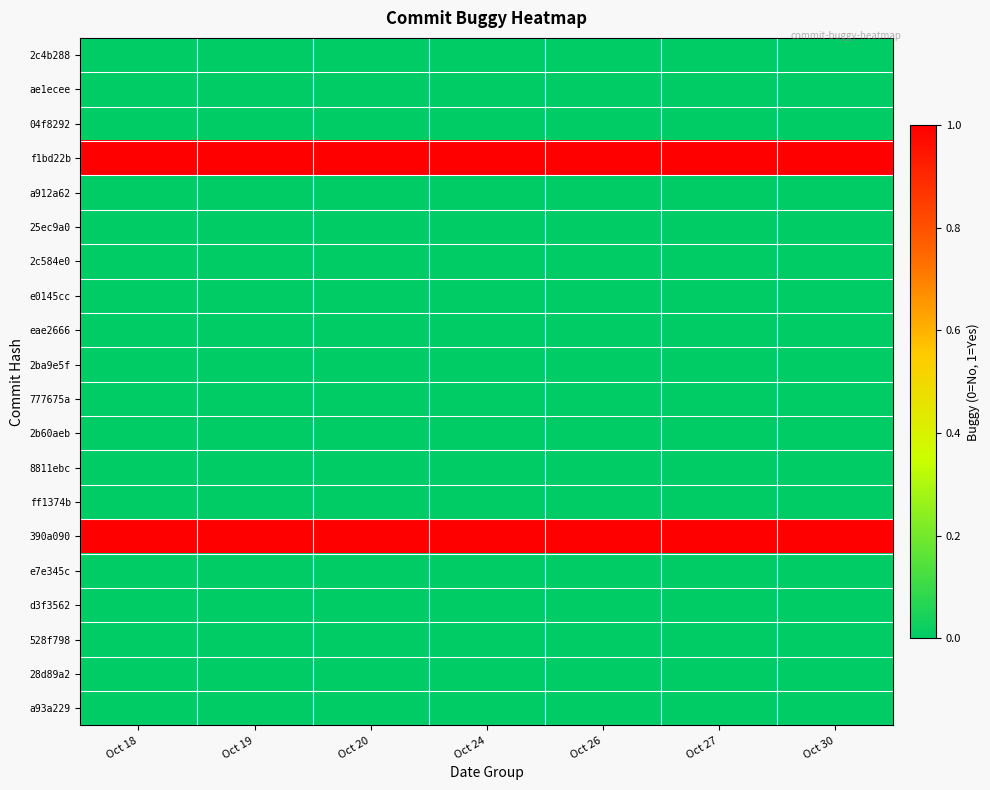

At Oct 18, list the series in order from smallest to largest.

2c4b288, ae1ecee, 04f8292, a912a62, 25ec9a0, 2c584e0, e0145cc, eae2666, 2ba9e5f, 777675a, 2b60aeb, 8811ebc, ff1374b, e7e345c, d3f3562, 528f798, 28d89a2, a93a229, f1bd22b, 390a090